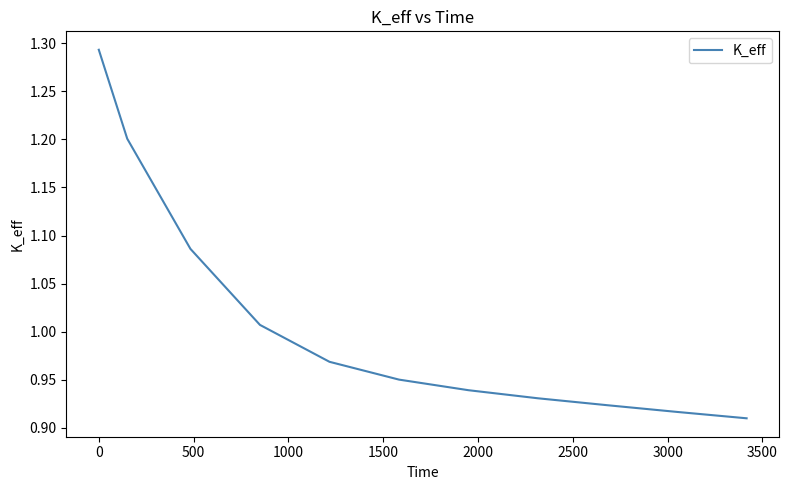

What is the difference between the maximum and minimum values?

0.4